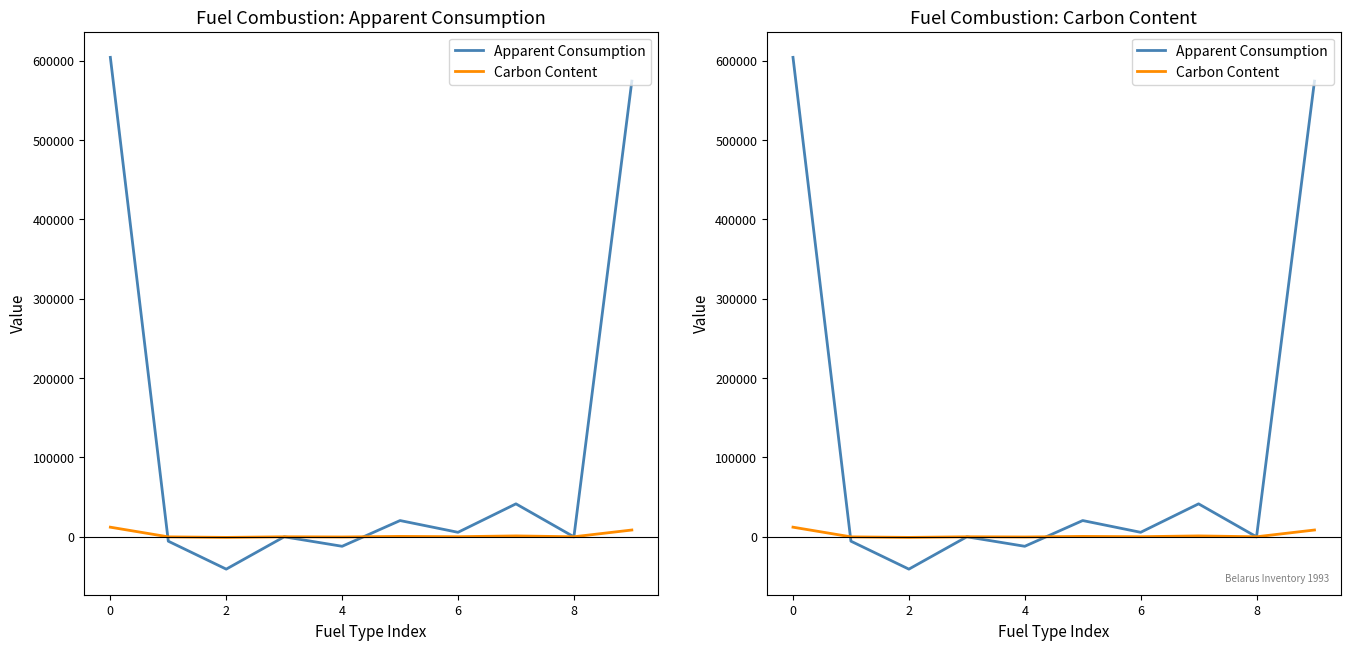

How many lines are shown in the chart?

2